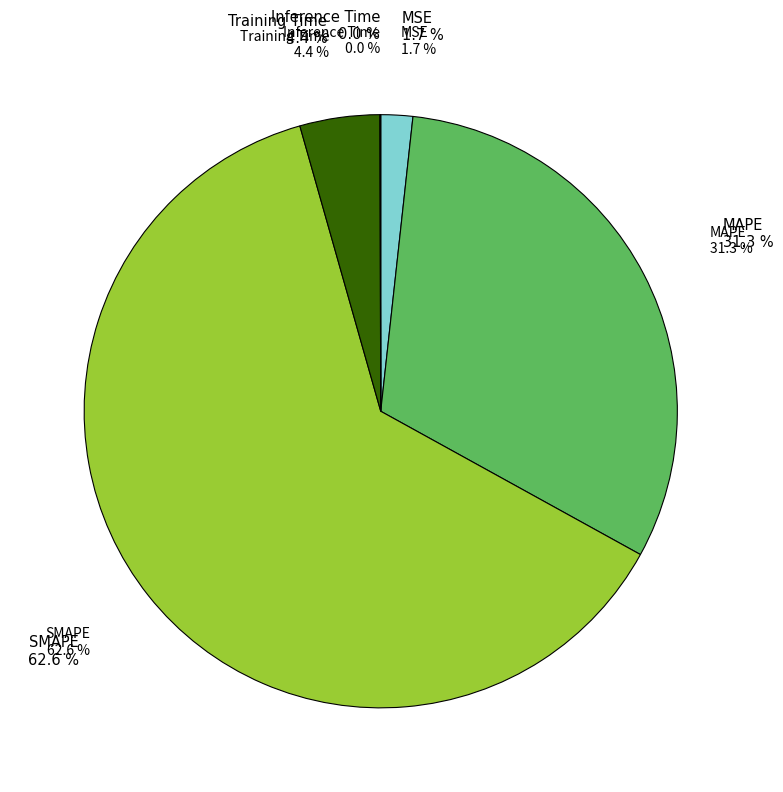

Which category has the biggest portion of the pie?

SMAPE